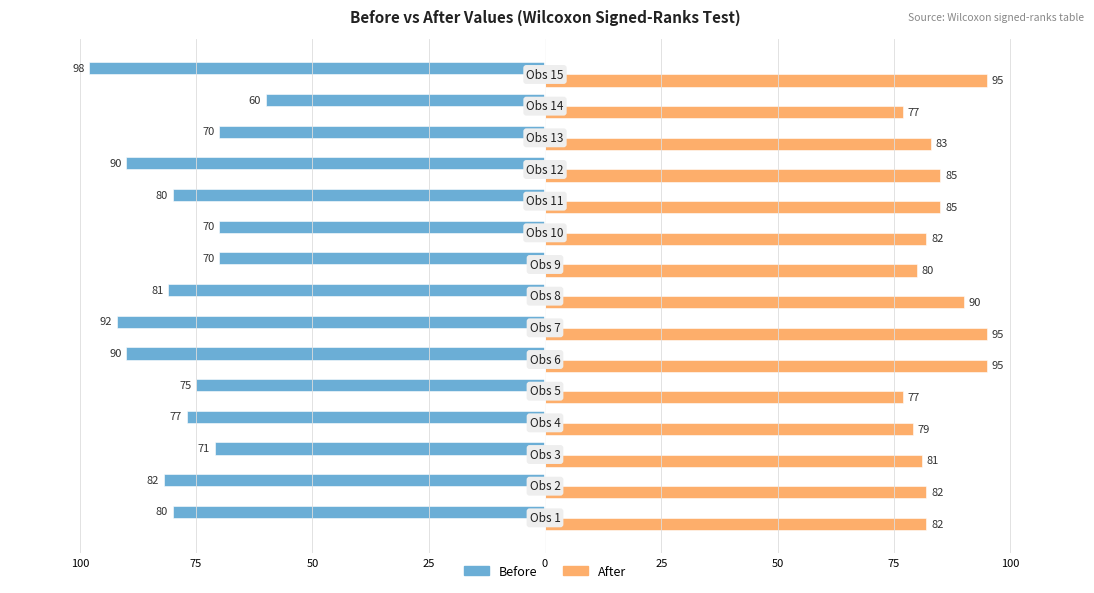

What is the difference between the maximum and minimum values in the Before series?

38